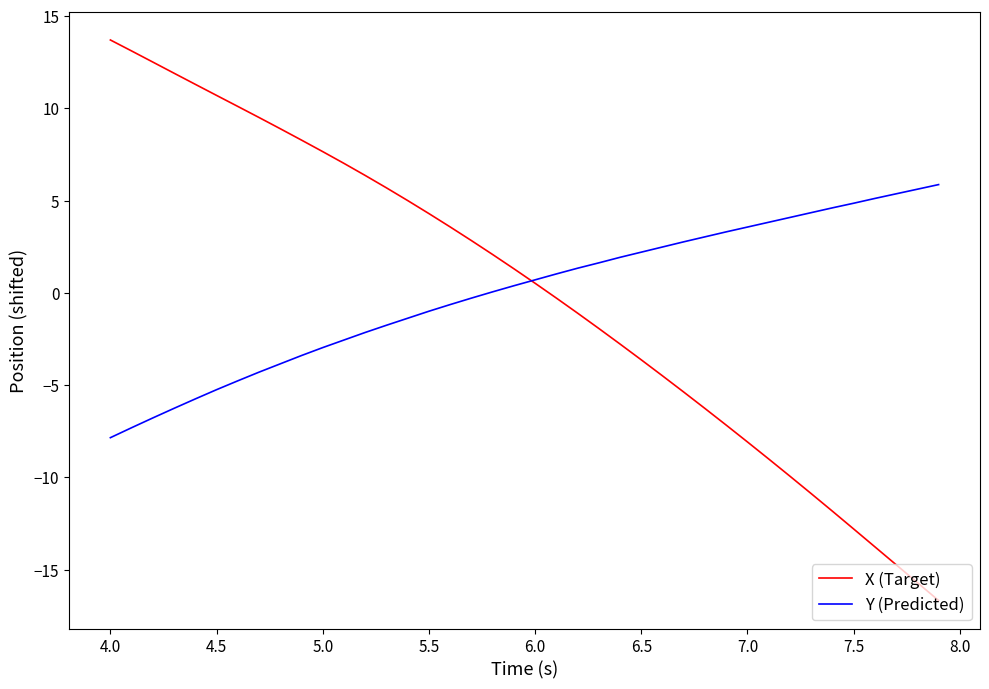

What are all the series names shown in the legend?

X (Target), Y (Predicted)